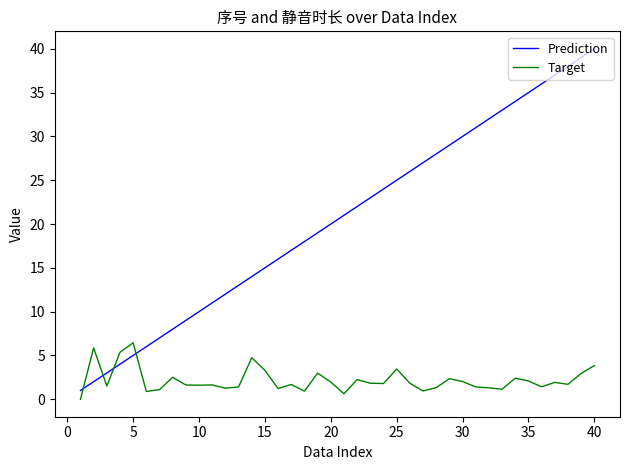

In Target, how many points are higher than both neighbors (excluding endpoints)?

12